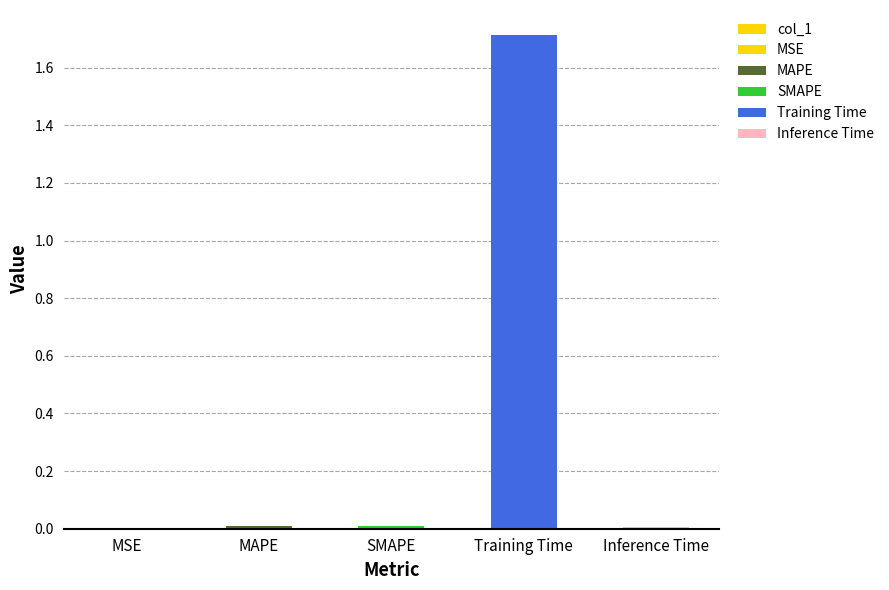

Which category has the lowest value across all series?

MSE